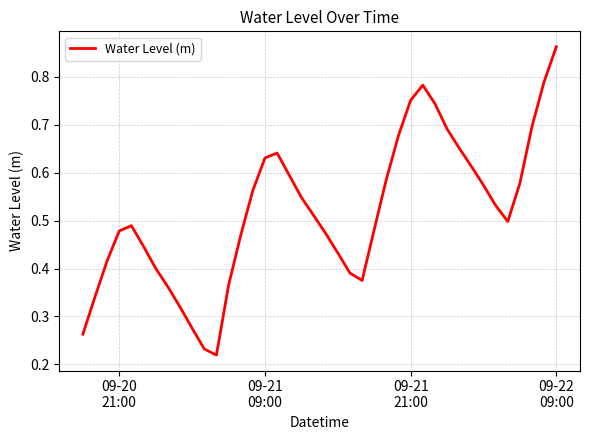

Is this an area chart (filled region under the line)?

No